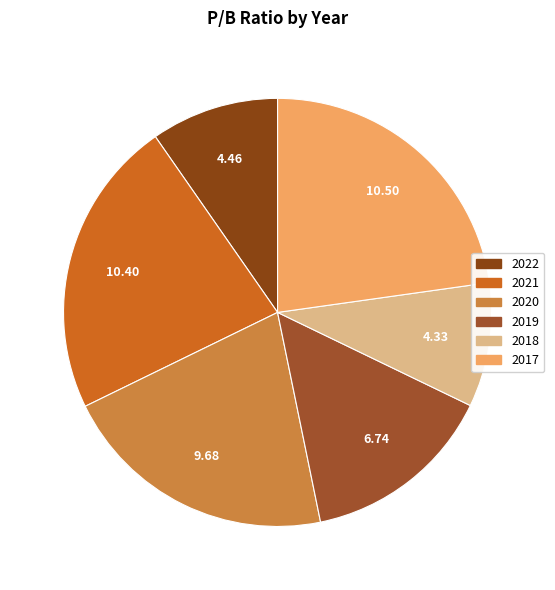

Count the number of slices in the pie.

6